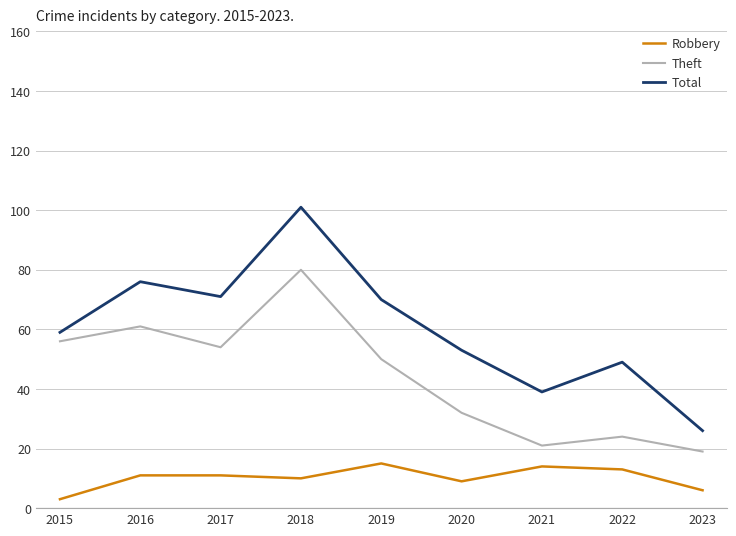

List the labels in order of Theft value, smallest first.

2023, 2021, 2022, 2020, 2019, 2017, 2015, 2016, 2018